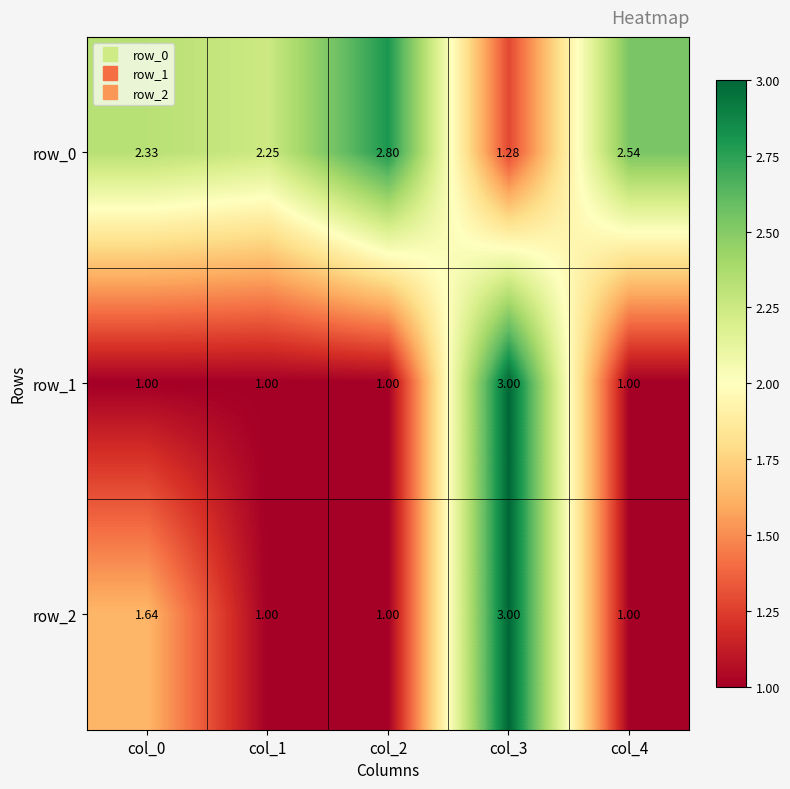

Is the value of row_0 at col_1 greater than the value of row_1 at col_0?

Yes